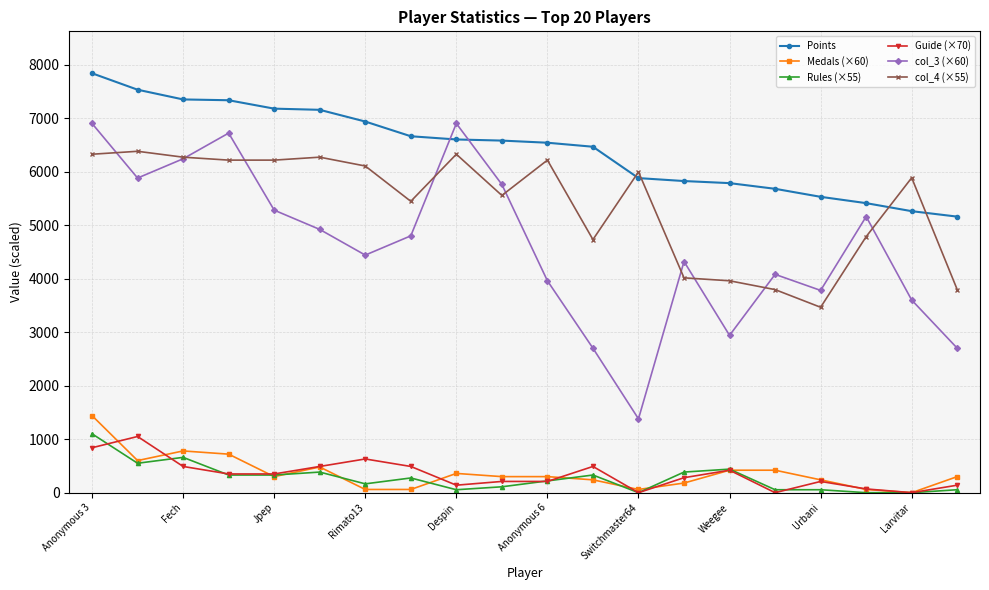

What are all the series names shown in the legend?

Points, Medals (×60), Rules (×55), Guide (×70), col_3 (×60), col_4 (×55)